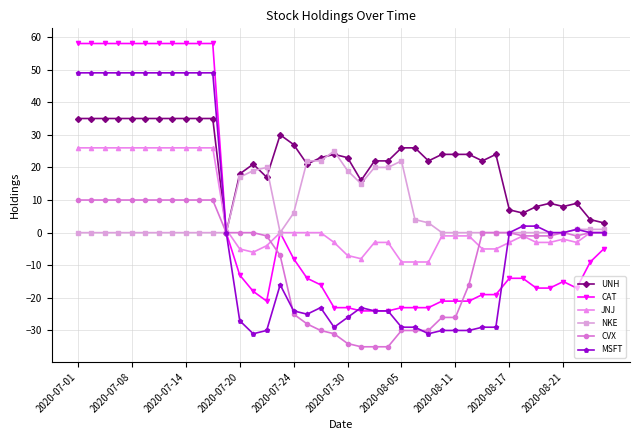

List the series in order of their peak value, lowest first.

CVX, NKE, JNJ, UNH, MSFT, CAT